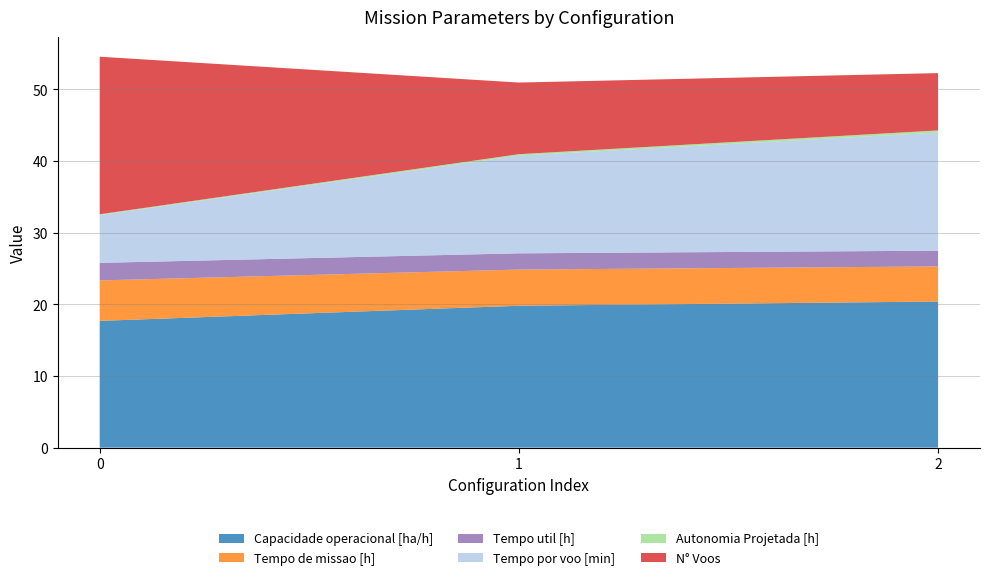

Reading left to right, what are all the values shown in this chart?

Capacidade operacional [ha/h]: 0=17.7	1=19.8	2=20.4
Tempo de missao [h]: 0=5.7	1=5.0	2=4.9
Tempo util [h]: 0=2.5	1=2.3	2=2.2
Tempo por voo [min]: 0=6.7	1=13.6	2=16.5
Autonomia Projetada [h]: 0=0.1	1=0.2	2=0.3
N° Voos: 0=22.0	1=10.0	2=8.0